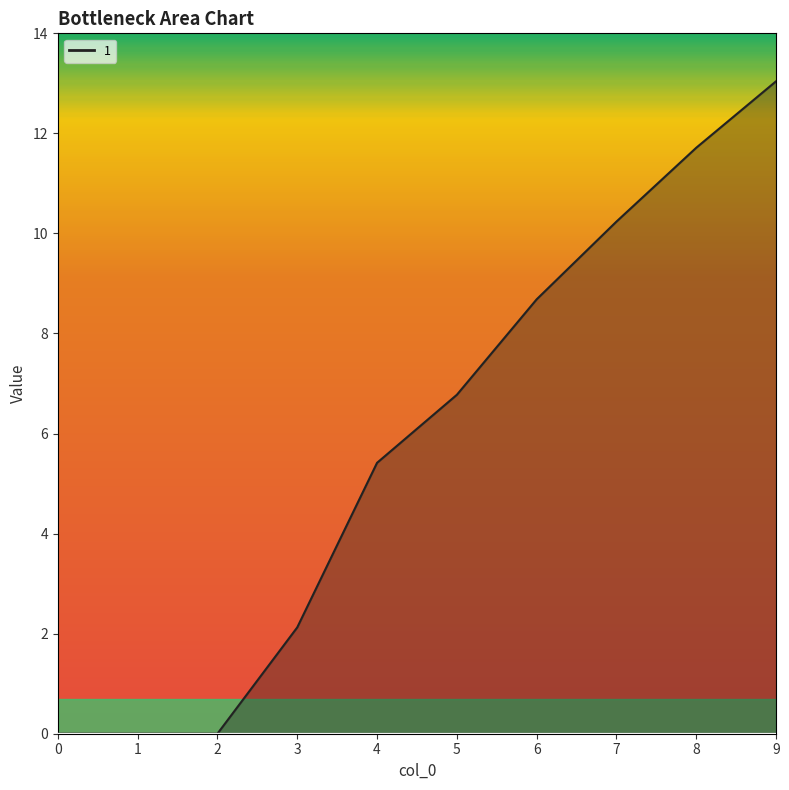

Does the chart display data point markers on the line(s)?

No